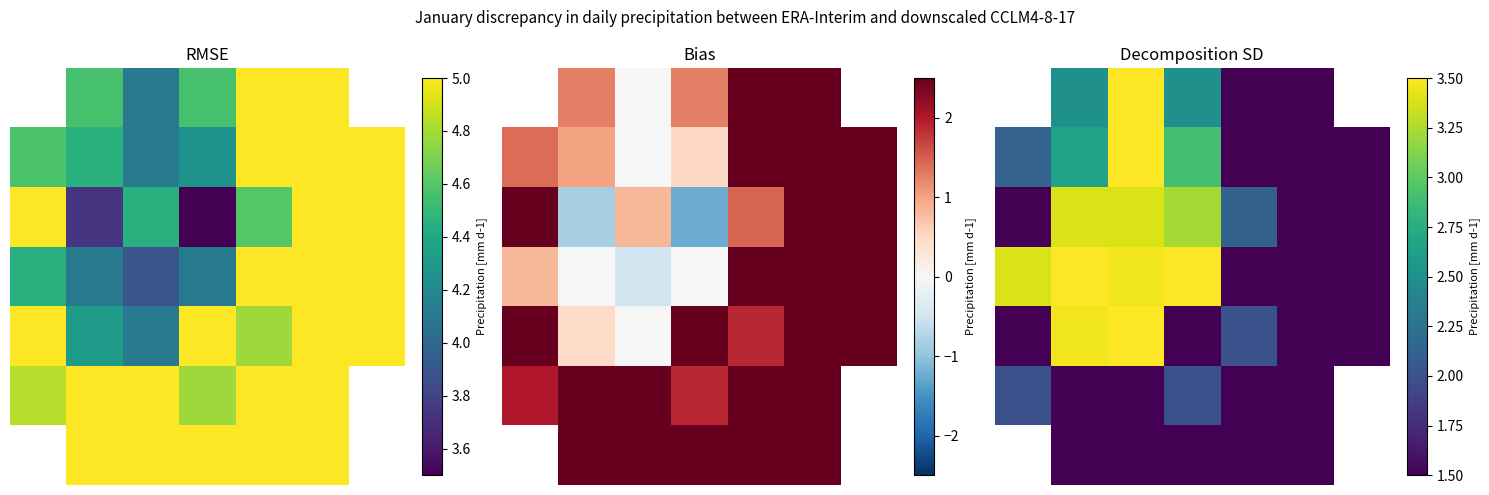

How many categories are shown in the chart?

7